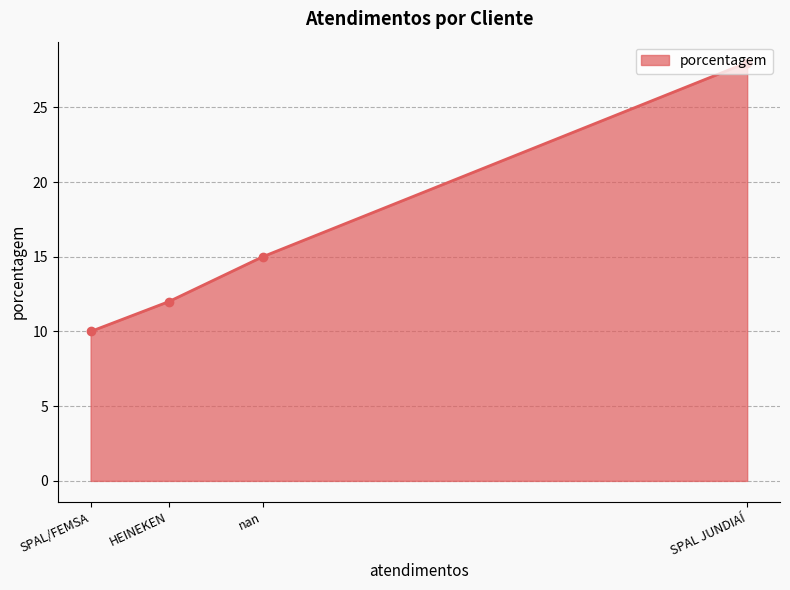

Which has a higher value, HEINEKEN or SPAL/FEMSA?

HEINEKEN